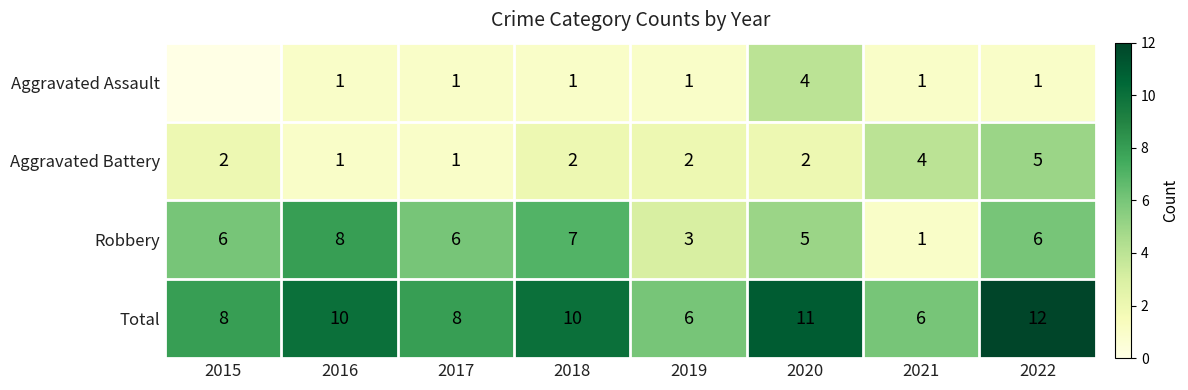

Rank the series at 2019 from lowest to highest value.

Aggravated Assault, Aggravated Battery, Robbery, Total